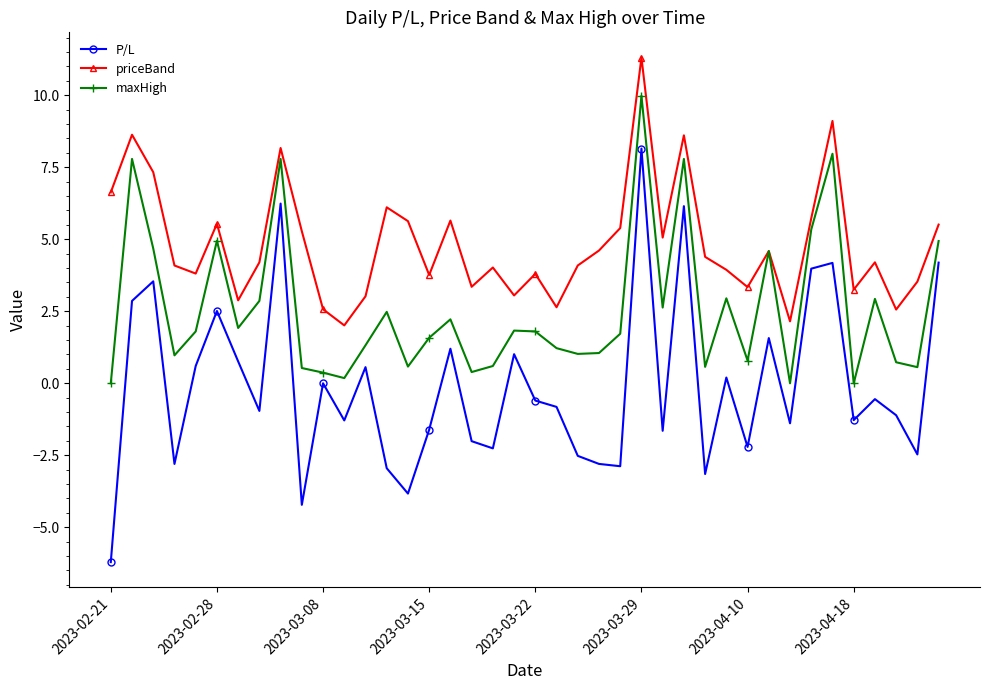

What is the value of the maxHigh point at the 7th from the left?

1.9